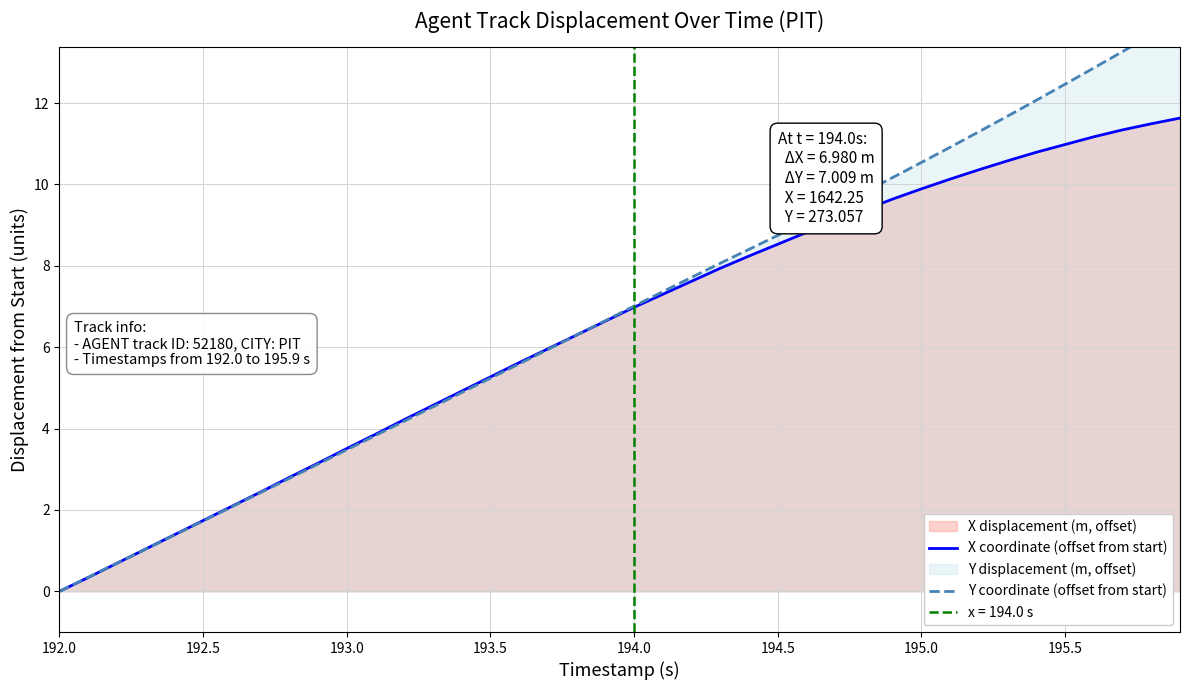

How many data points in X coordinate (offset from start) are less than 6?

18